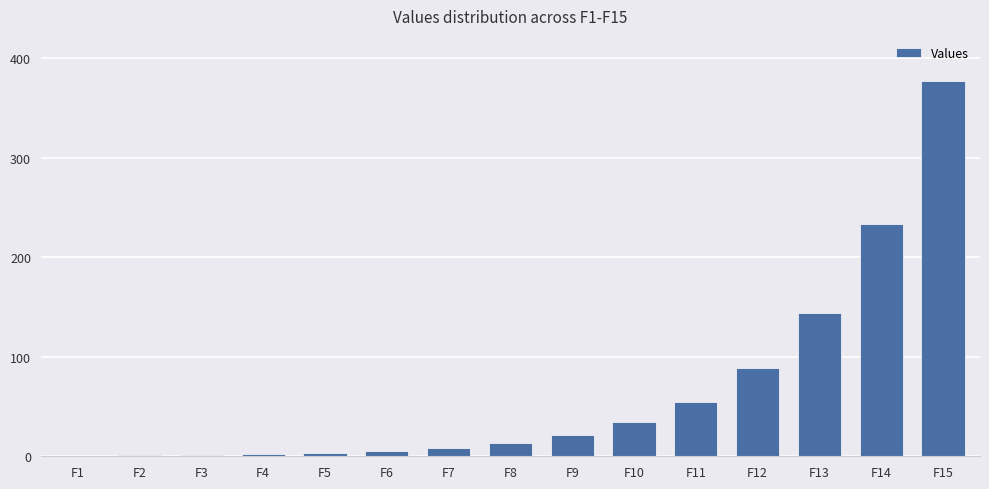

What is the sum of the values at F3 and F7?

9